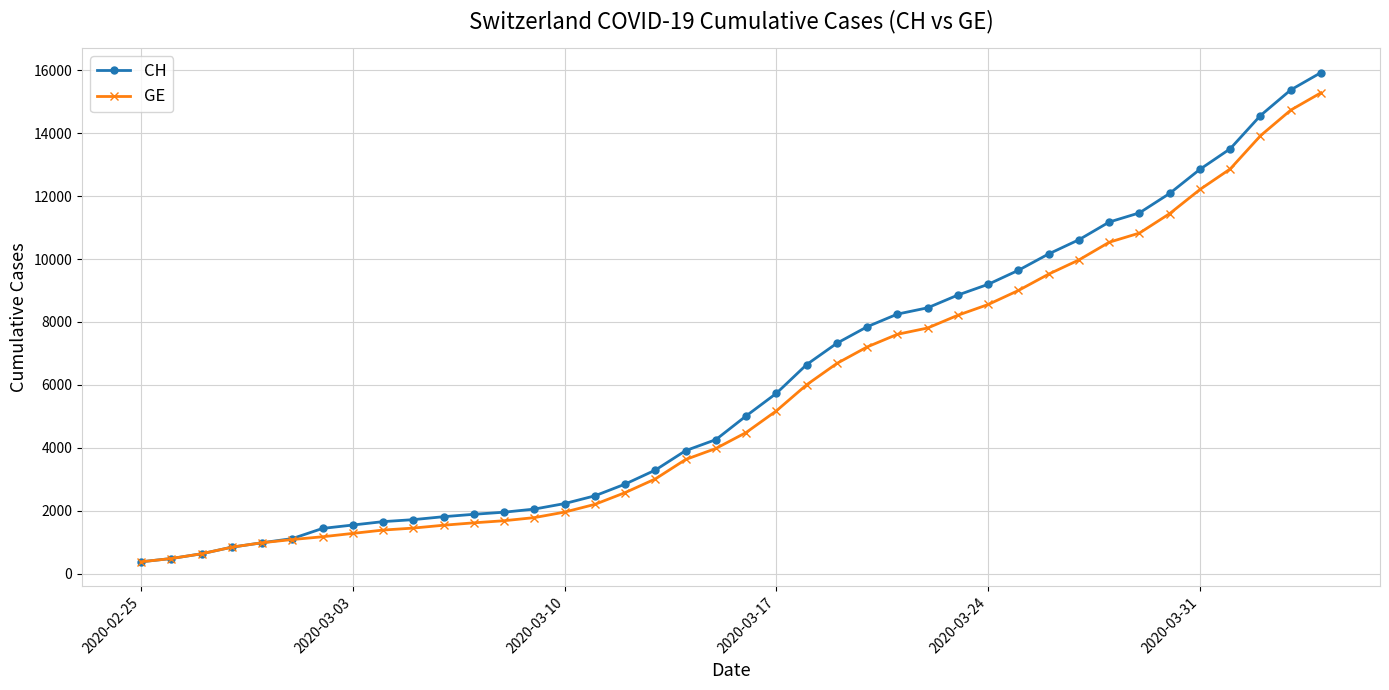

What is the minimum value shown in the chart?

375